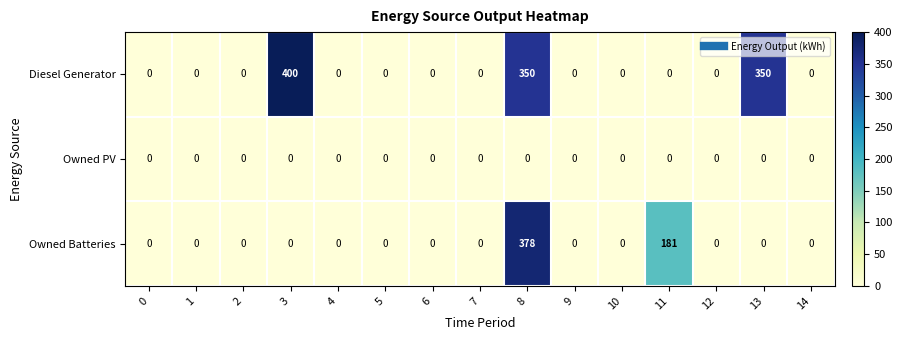

Which series has the widest spread of values?

Diesel Generator